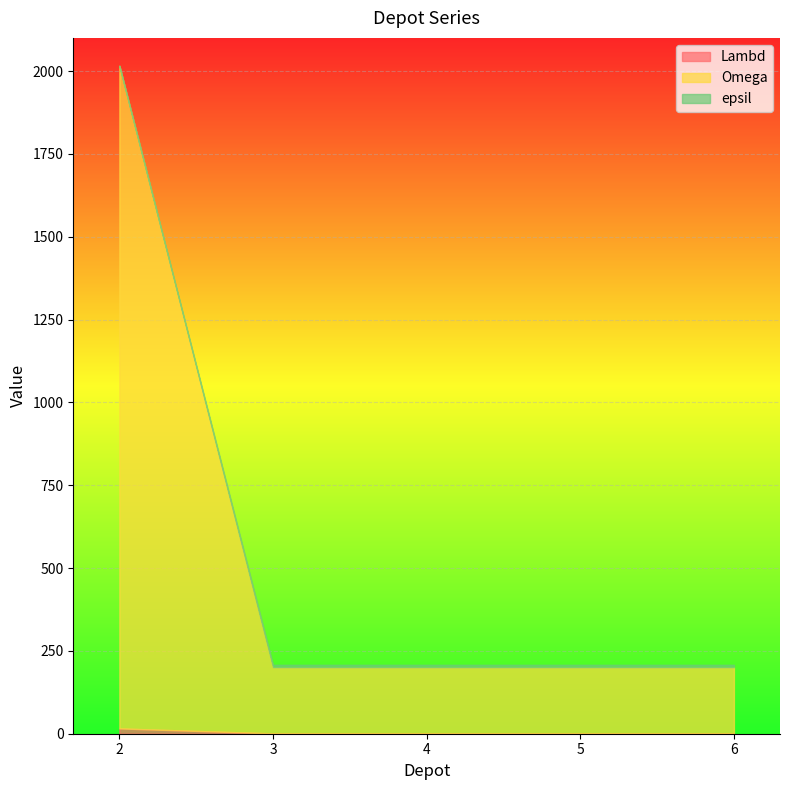

At how many categories does at least one series exceed 293?

1